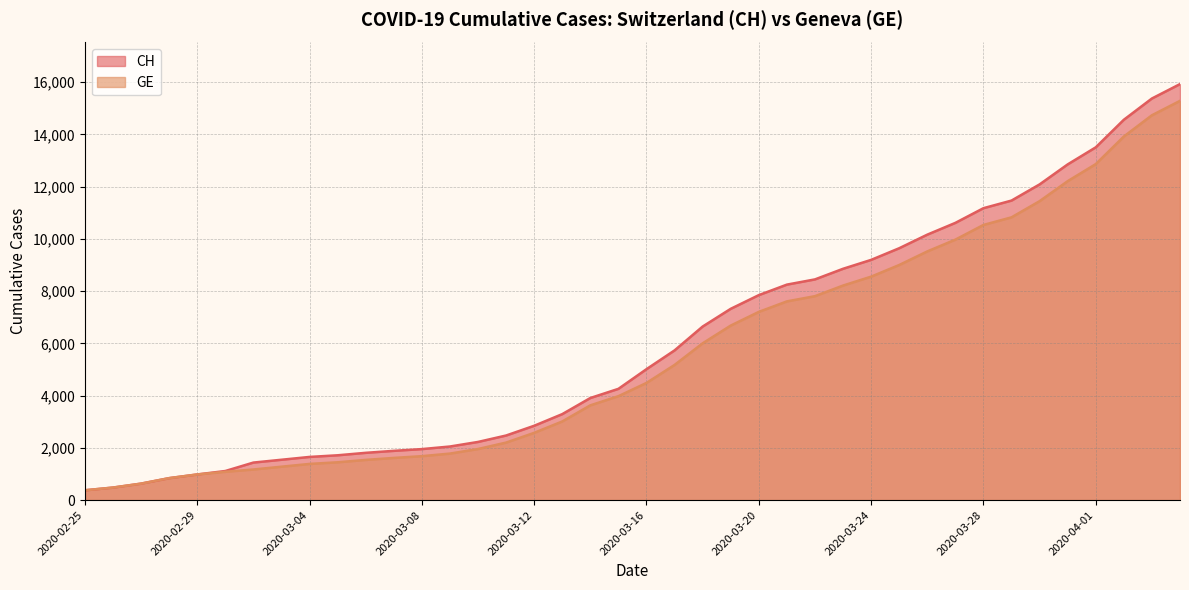

Reading left to right, what are all the values shown in this chart?

CH: 2020-02-25=375	2020-02-26=479	2020-02-27=630	2020-02-28=840	2020-02-29=981	2020-03-01=1113	2020-03-02=1436	2020-03-03=1544	2020-03-04=1652	2020-03-05=1715	2020-03-06=1809	2020-03-07=1885	2020-03-08=1952	2020-03-09=2051	2020-03-10=2226	2020-03-11=2472	2020-03-12=2845	2020-03-13=3291	2020-03-14=3908	2020-03-15=4259	2020-03-16=5012	2020-03-17=5731	2020-03-18=6644	2020-03-19=7323	2020-03-20=7847	2020-03-21=8249	2020-03-22=8449	2020-03-23=8855	2020-03-24=9196	2020-03-25=9642	2020-03-26=10162	2020-03-27=10613	2020-03-28=11175	2020-03-29=11467	2020-03-30=12086	2020-03-31=12852	2020-04-01=13505	2020-04-02=14561	2020-04-03=15375	2020-04-04=15926
GE: 2020-02-25=375	2020-02-26=479	2020-02-27=630	2020-02-28=840	2020-02-29=981	2020-03-01=1083	2020-03-02=1171	2020-03-03=1278	2020-03-04=1384	2020-03-05=1447	2020-03-06=1538	2020-03-07=1614	2020-03-08=1681	2020-03-09=1780	2020-03-10=1955	2020-03-11=2201	2020-03-12=2574	2020-03-13=3010	2020-03-14=3627	2020-03-15=3978	2020-03-16=4485	2020-03-17=5174	2020-03-18=6002	2020-03-19=6681	2020-03-20=7205	2020-03-21=7607	2020-03-22=7807	2020-03-23=8213	2020-03-24=8554	2020-03-25=9000	2020-03-26=9520	2020-03-27=9971	2020-03-28=10533	2020-03-29=10825	2020-03-30=11444	2020-03-31=12210	2020-04-01=12863	2020-04-02=13919	2020-04-03=14733	2020-04-04=15284